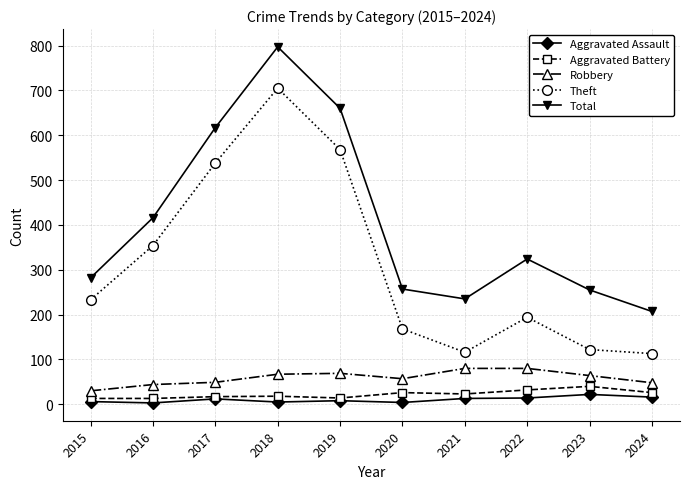

What is the average value of the Robbery series?

59